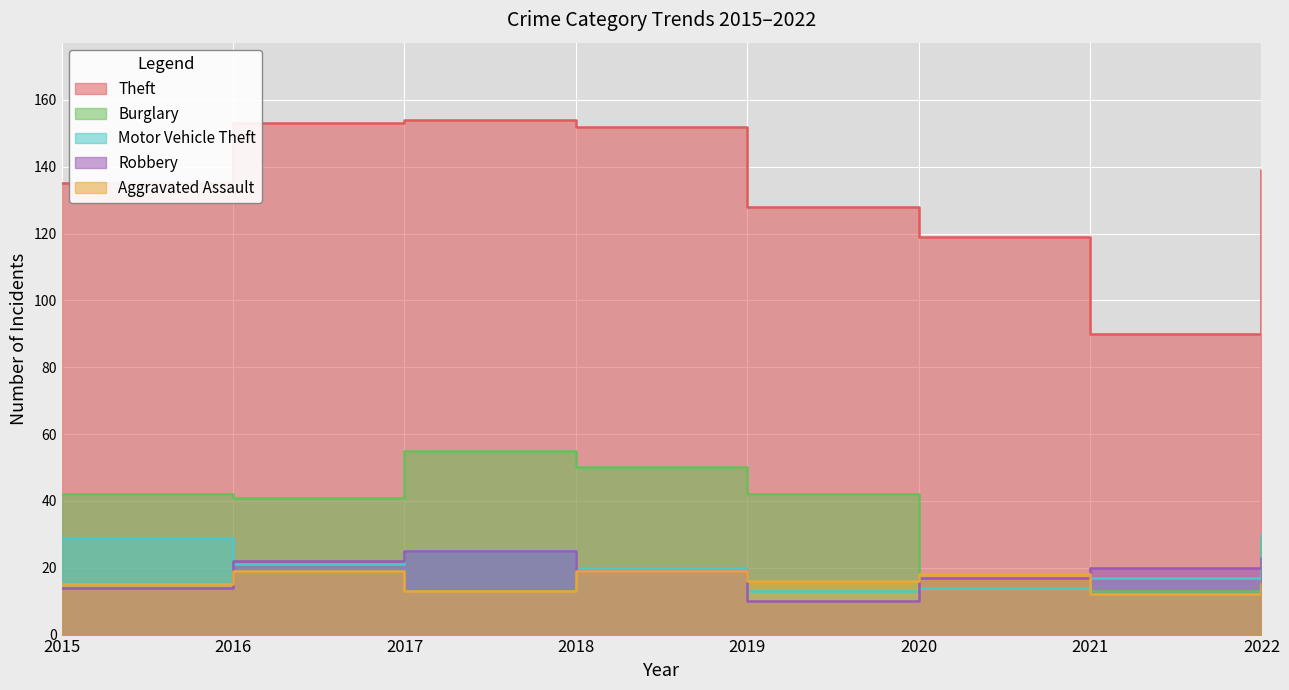

At how many categories does at least one series exceed 108?

7